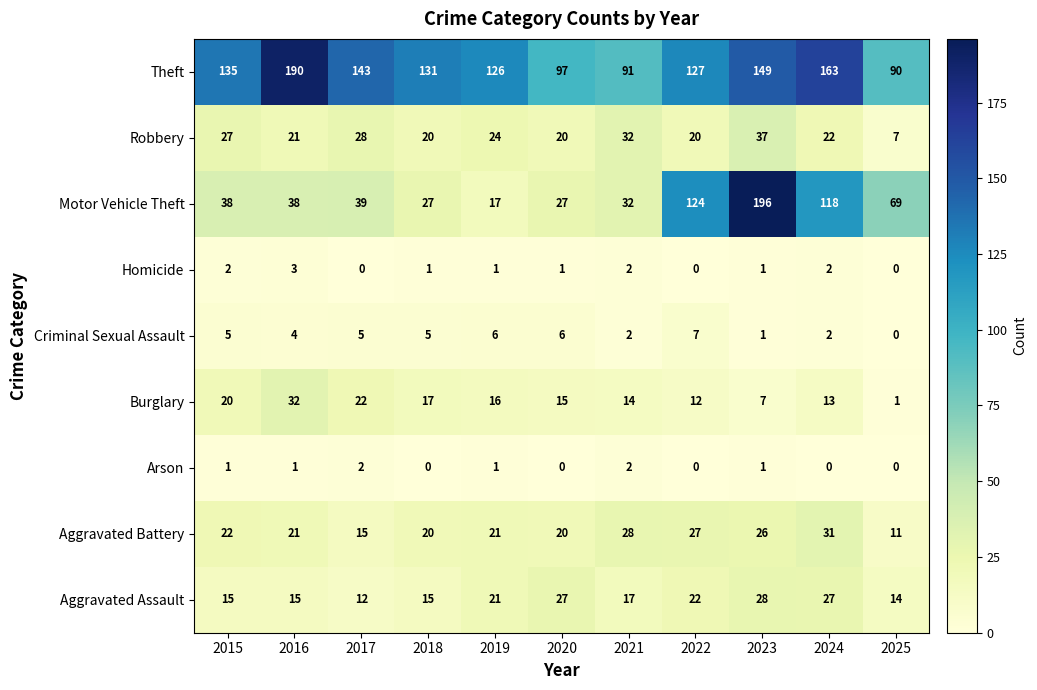

Read the Criminal Sexual Assault value at 2019.

6